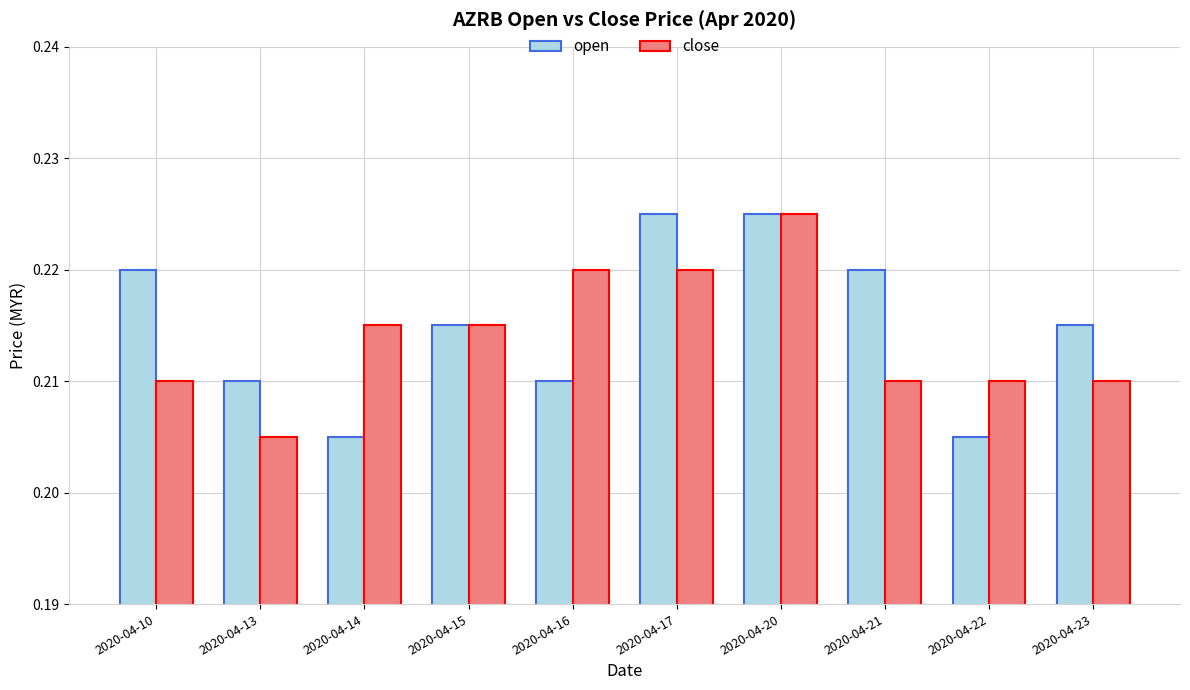

The open series shows 0.3 at 2020-04-16. True or false?

False